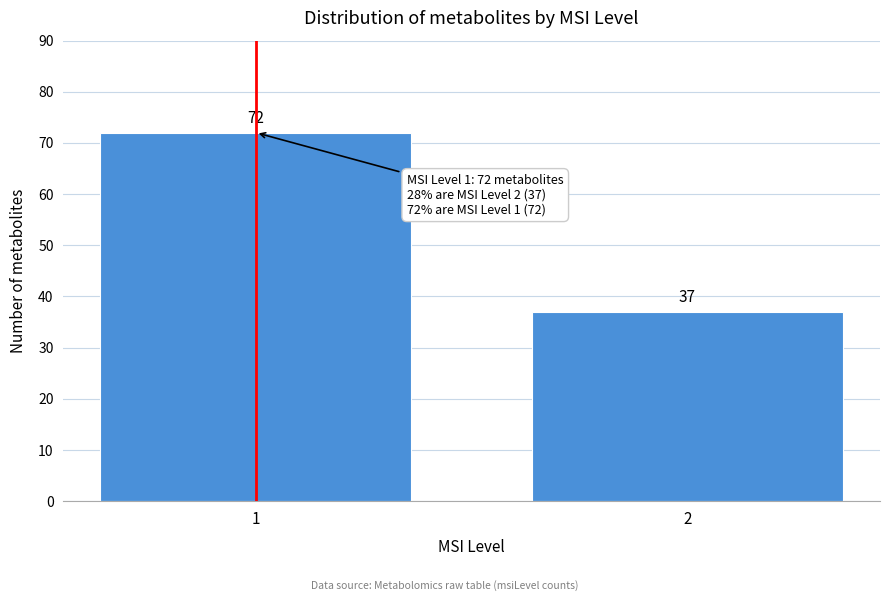

Reading left to right, extract all data points from this chart.

1=72	2=37